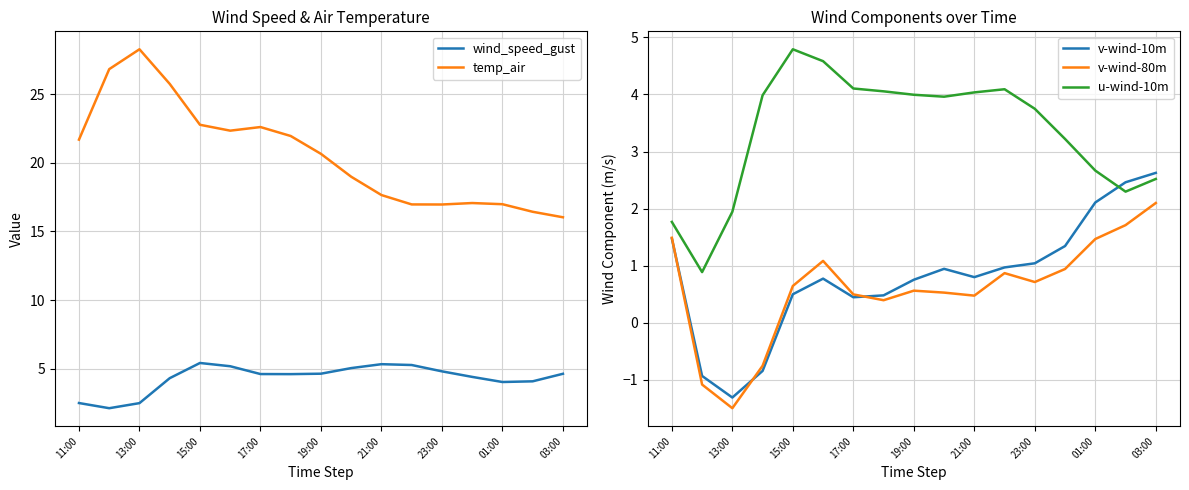

At which label does v-wind-10m first exceed 0?

11:00